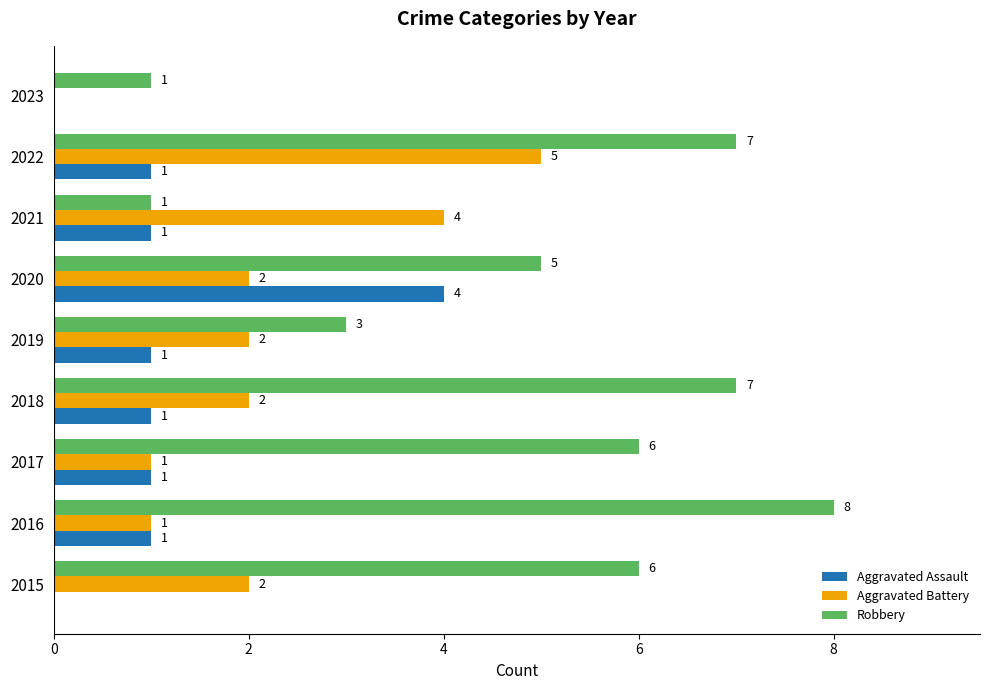

Which series has the largest total across all categories?

Robbery